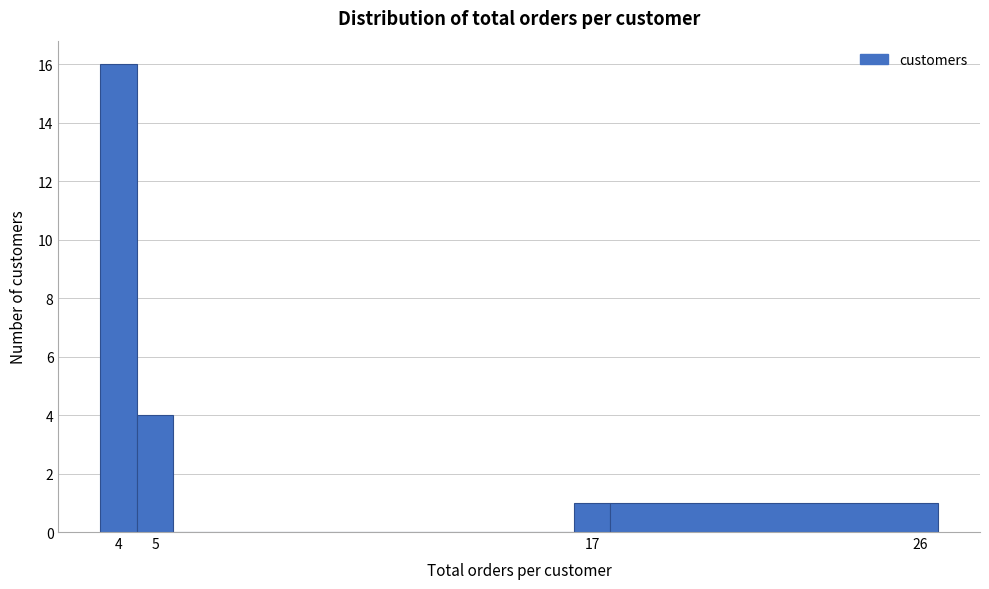

How tall is the bar that spans 17.5 to 26.5 on the x-axis? The values are not printed on the chart, so give them approximately, as read against the axis.

1